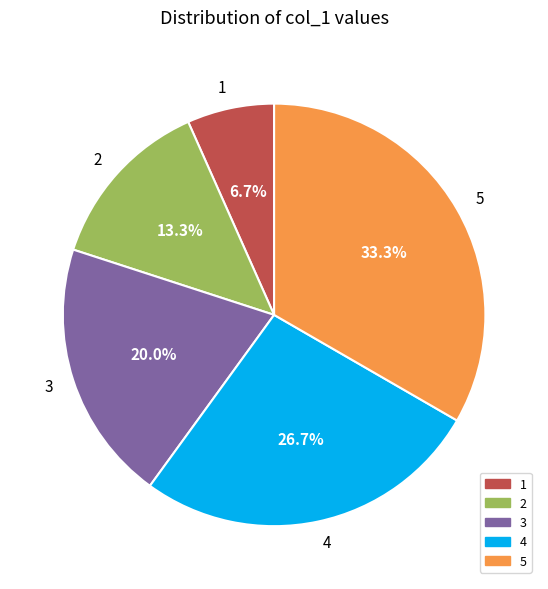

Does any single category account for the majority?

No